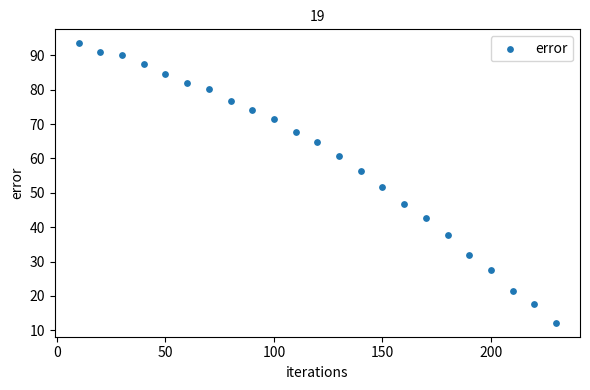

What is the range of Y values (max minus min)?

81.3